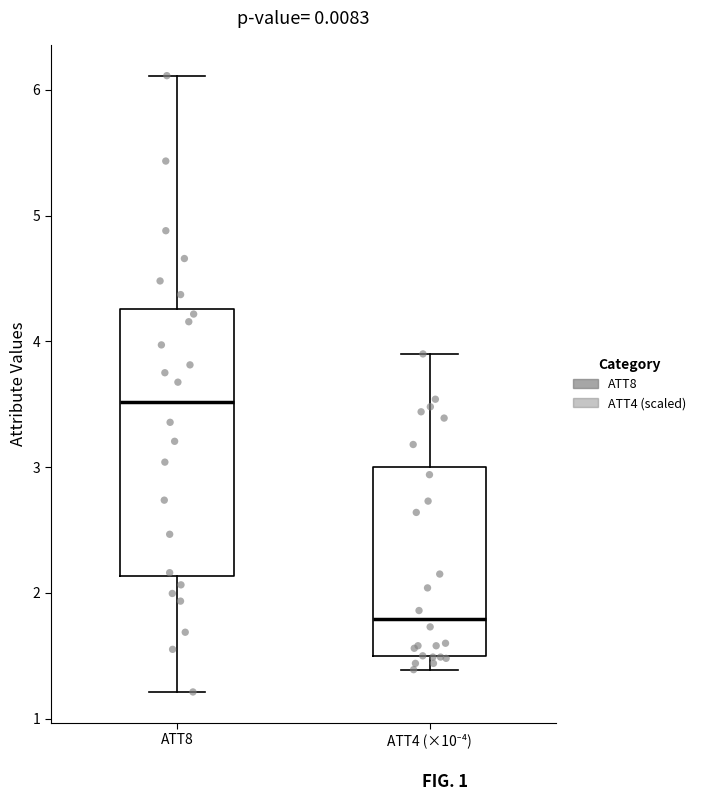

Comparing the boxes themselves (not the whiskers), which one is the tallest?

ATT8